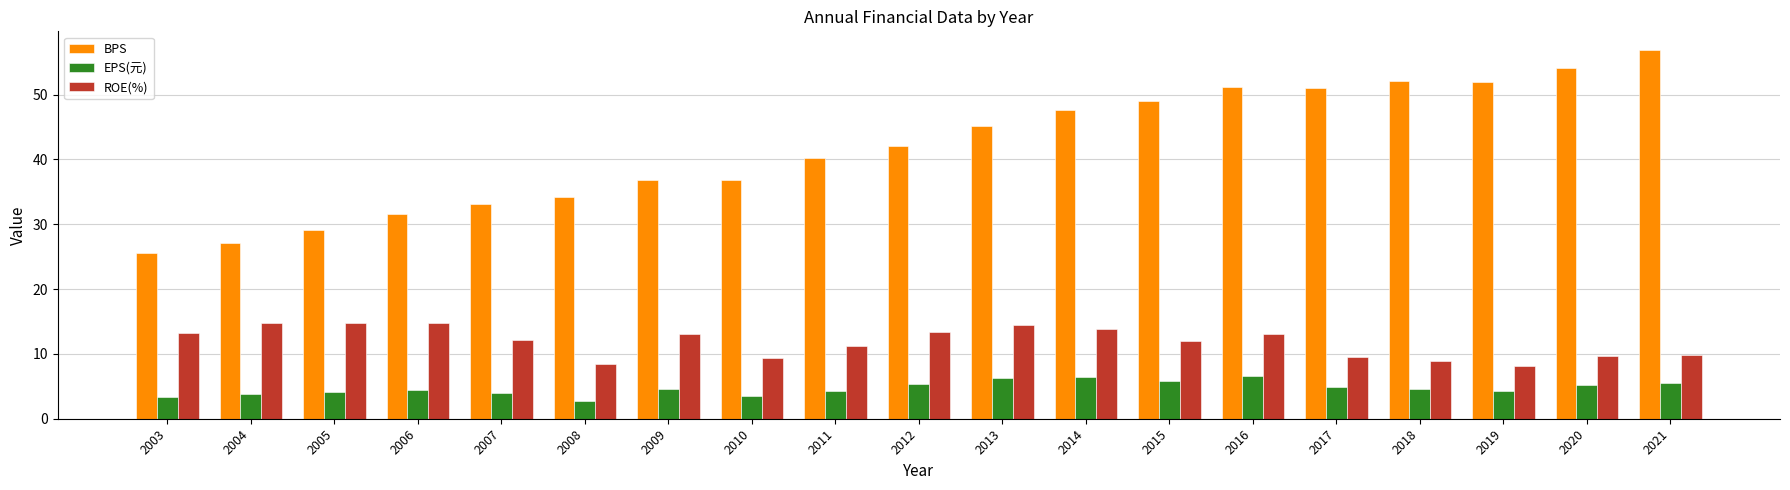

What is the sum of the EPS(元) values at 2011 and 2014?

10.7